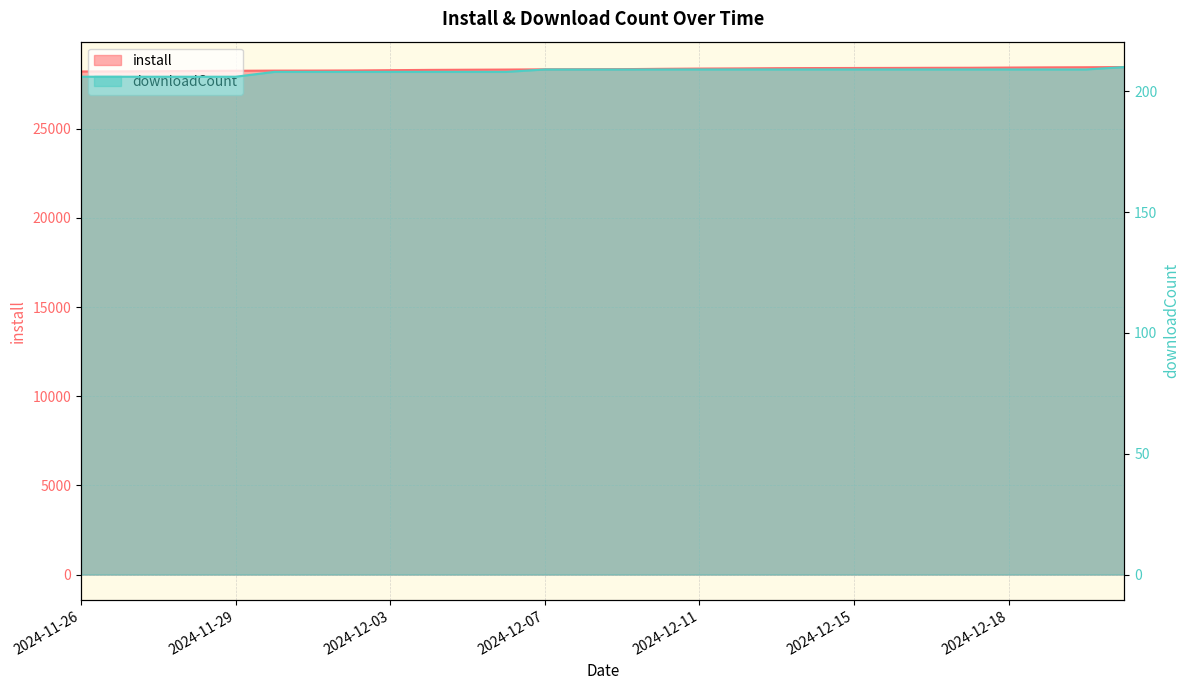

What is the label of the 7th point from the right?

2024-12-16